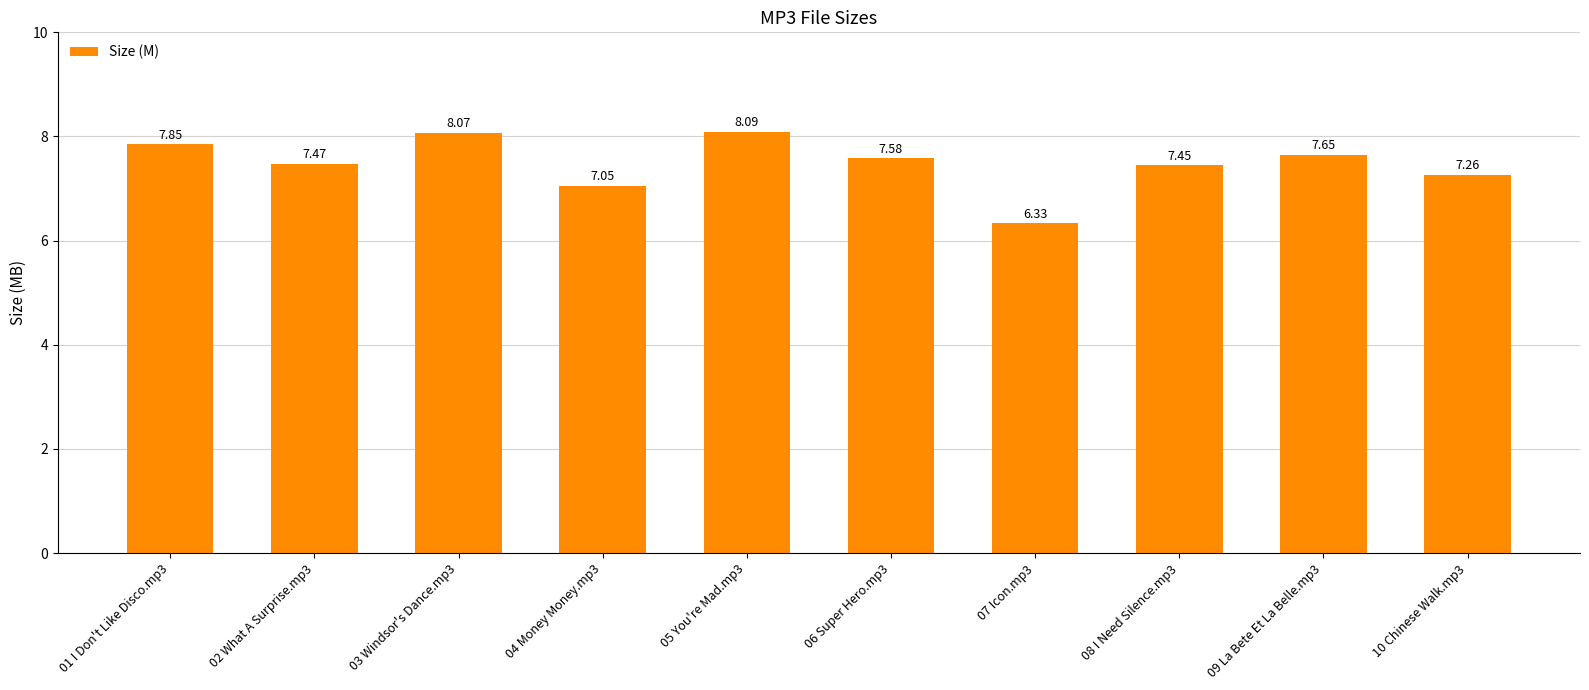

What is the difference between the second highest and second lowest values?

1.0